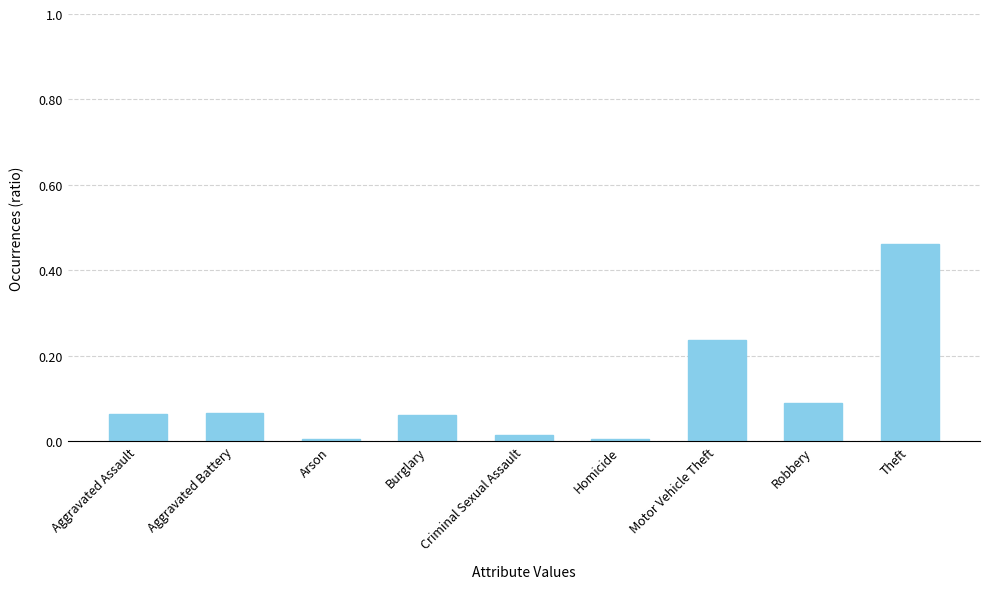

What is the label of the 1st bar from the left?

Aggravated Assault